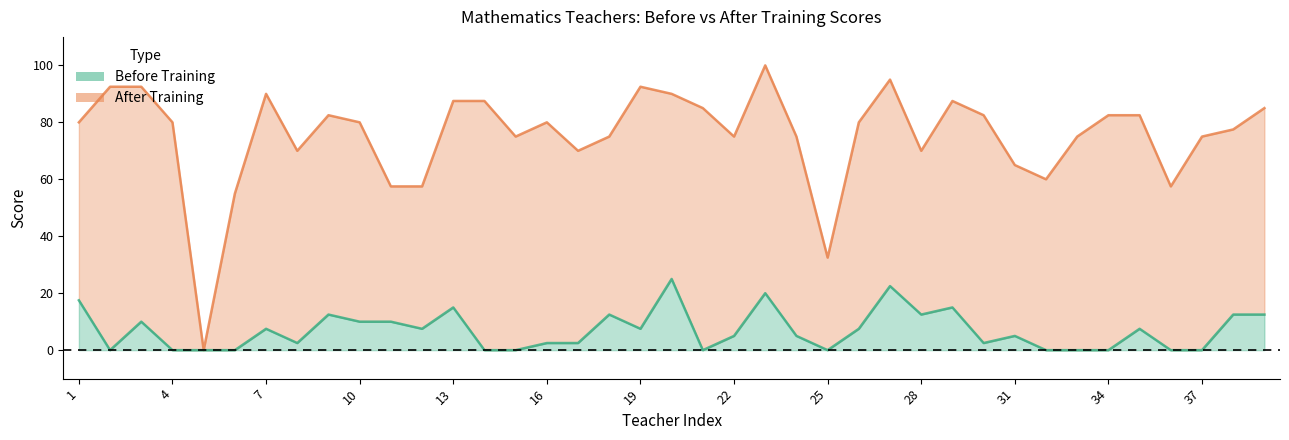

At which label does Before Training first exceed 5?

1